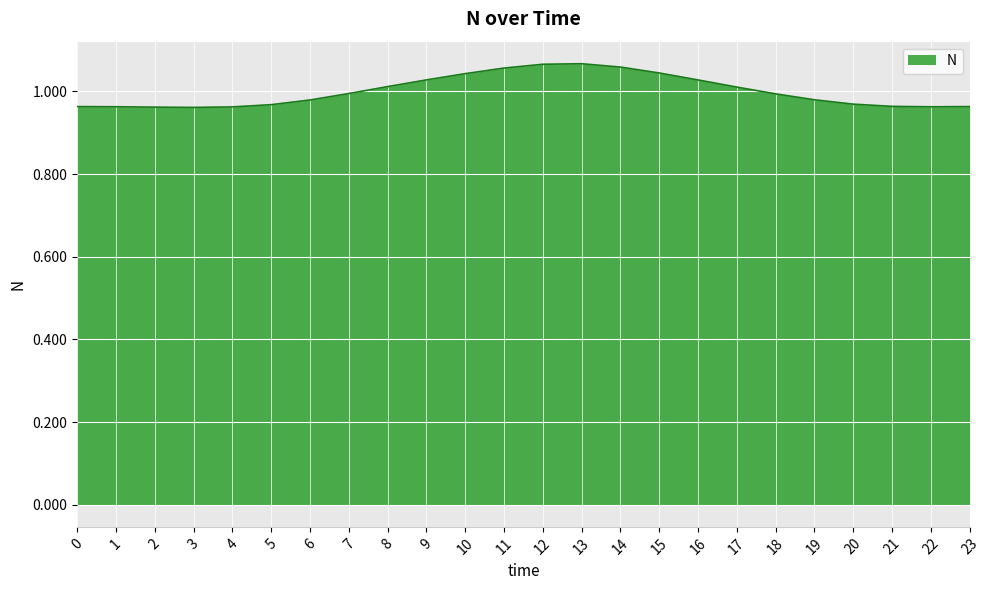

The chart shows a value of 1.7 at 16. True or false?

False